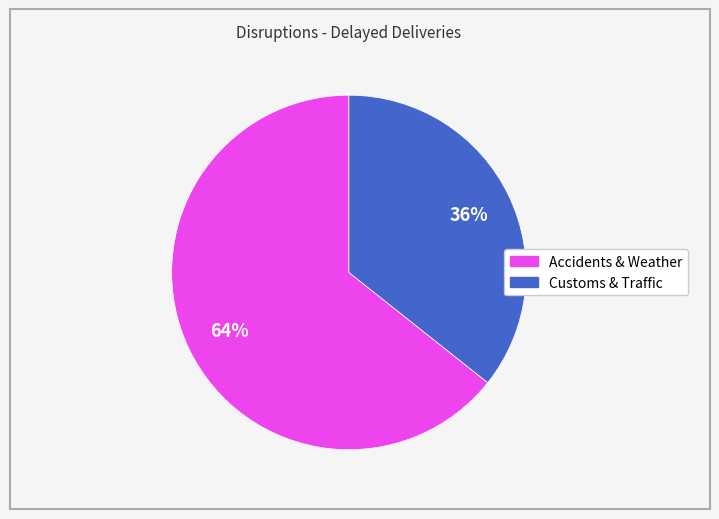

To the nearest percent, what is the average slice percentage?

50%